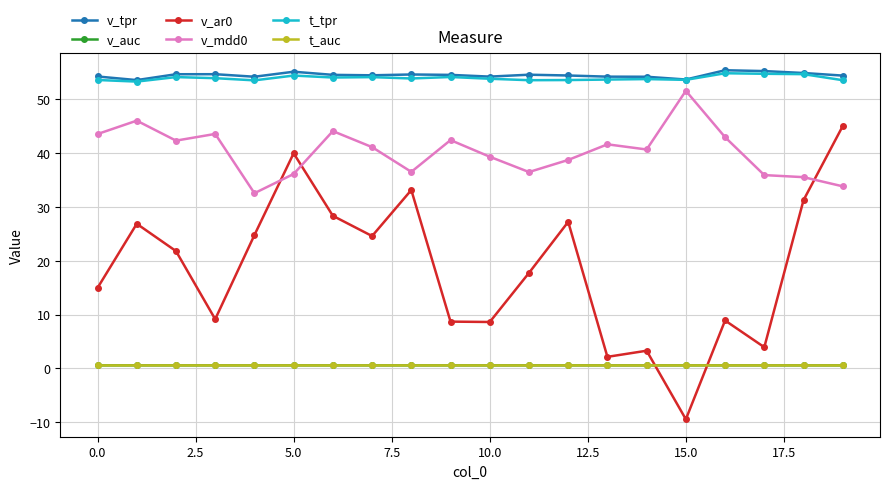

What is the difference between the maximum and minimum values in the v_ar0 series?

54.5